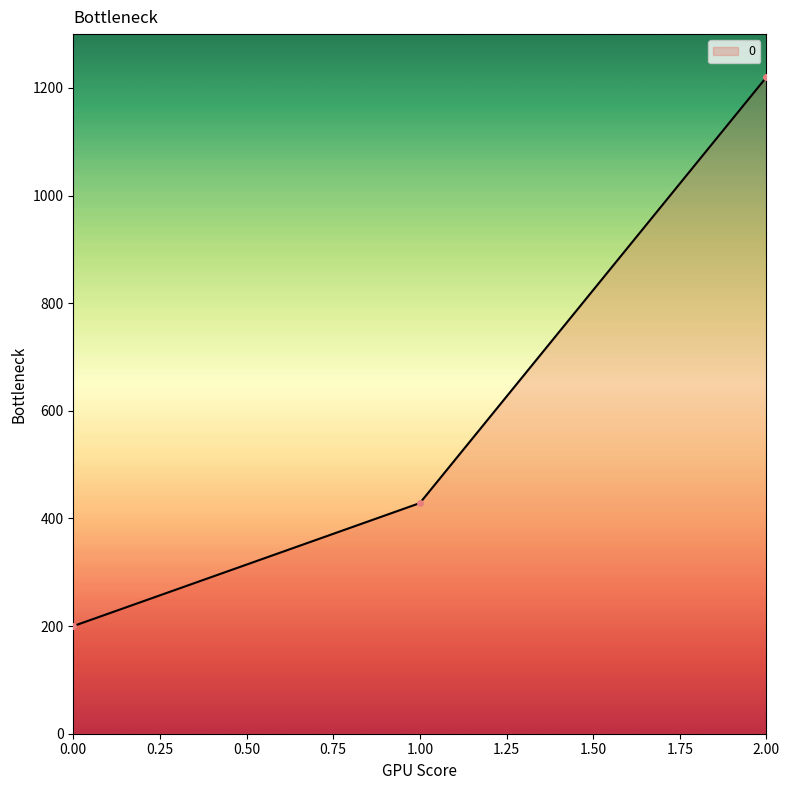

Rank the categories by value from lowest to highest.

0.00, 1.00, 2.00